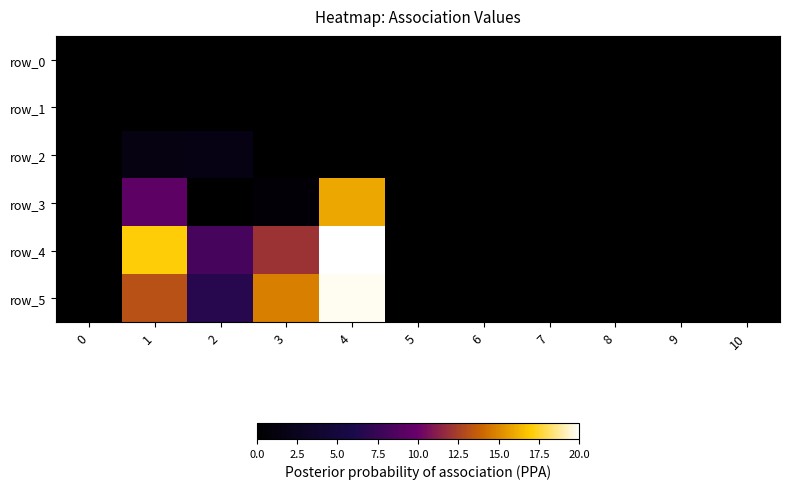

Between 1 and 6, which series saw the biggest shift?

row_4